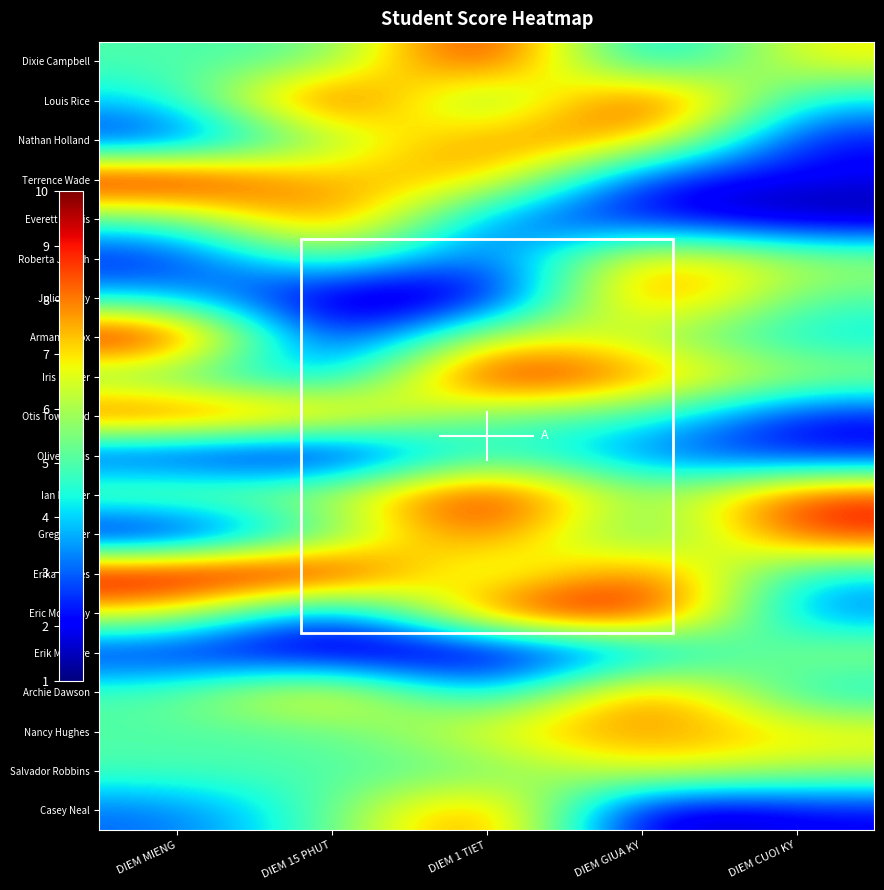

How many distinct data groups are displayed?

20